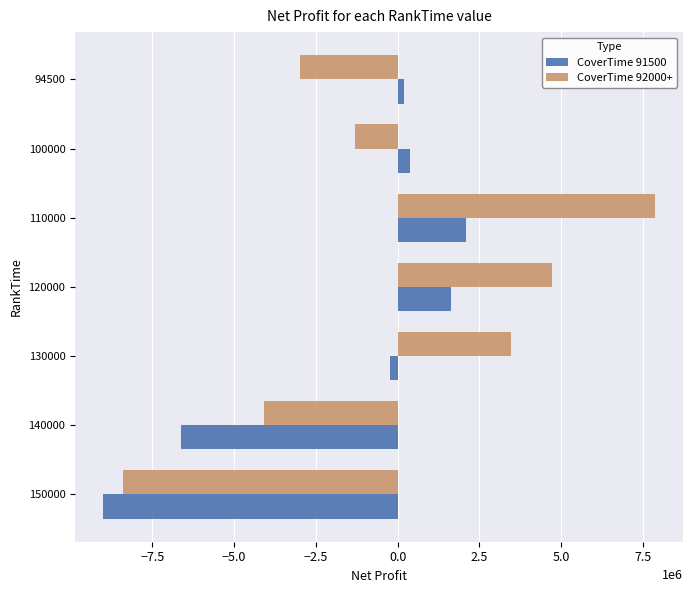

What is the total value across all series at 140000?

-10686450.6